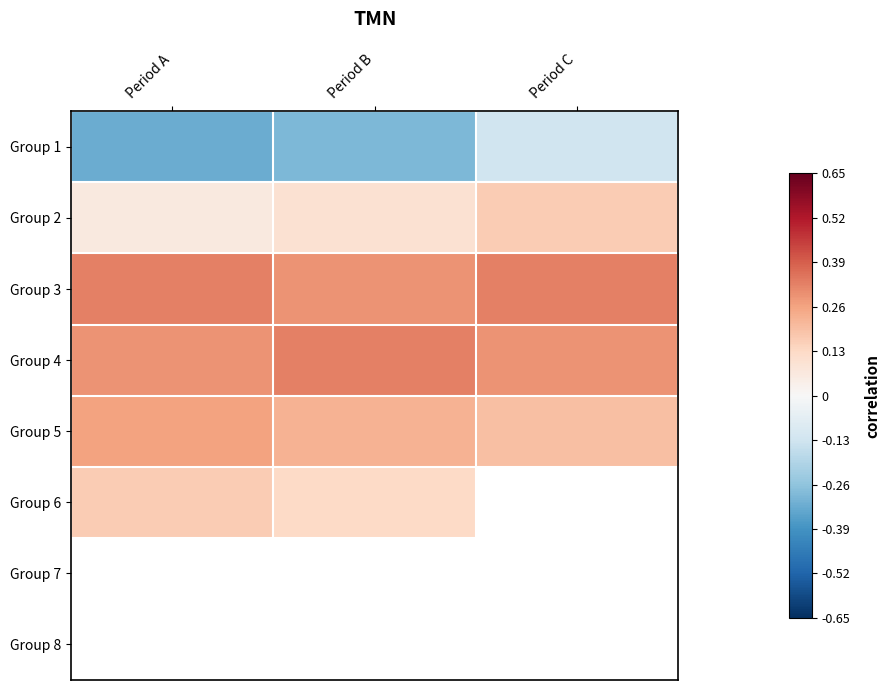

What is the highest value of the Group 5 series?

0.3